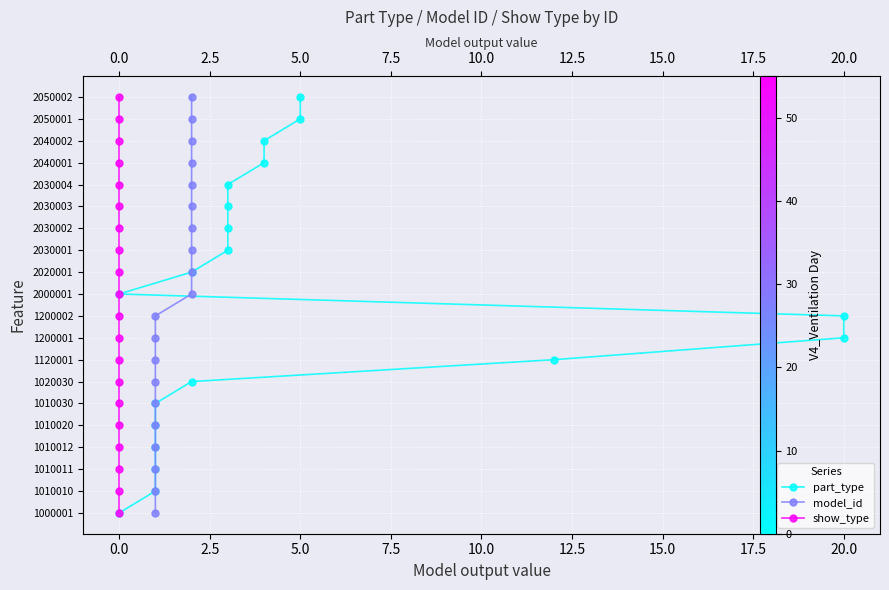

Rank the series by their maximum value, from lowest to highest.

part_type, model_id, show_type